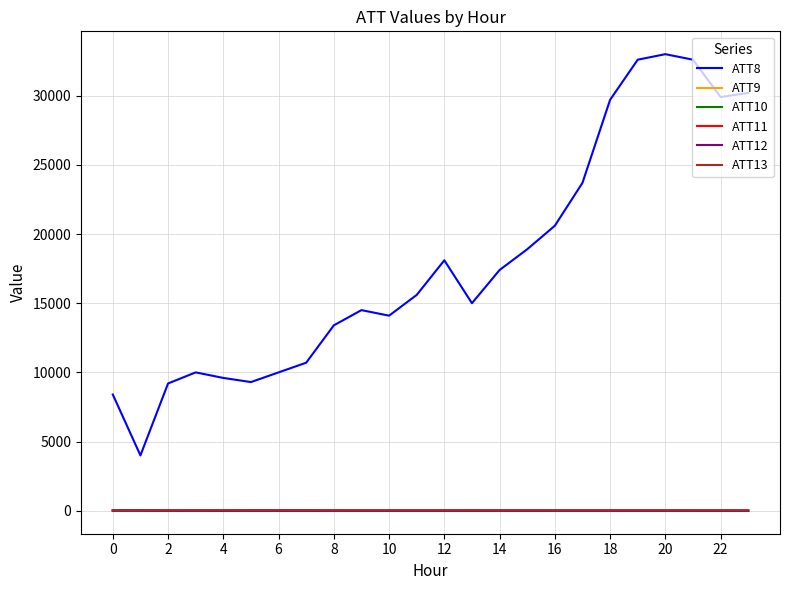

How many lines are shown in the chart?

6